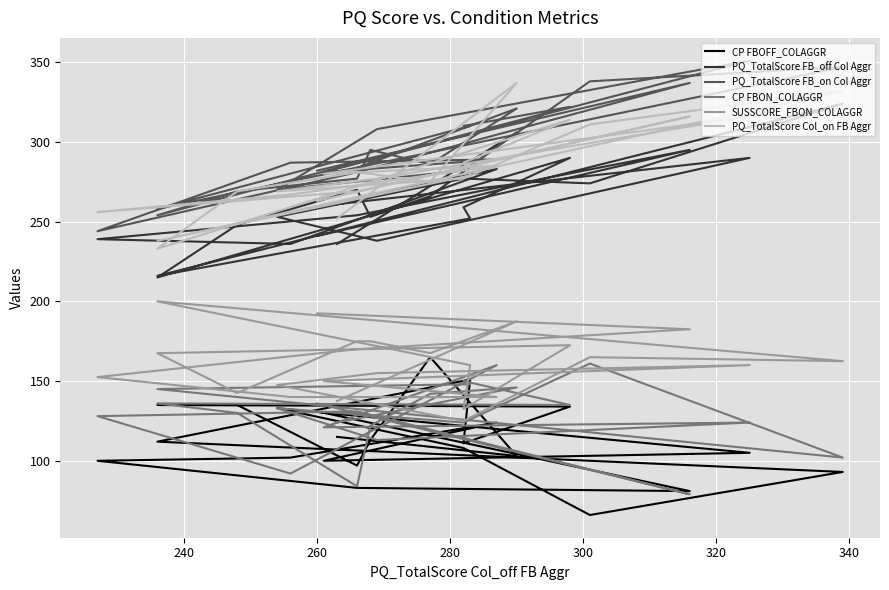

Where does the PQ_TotalScore FB_on Col Aggr series first go above 287?

240